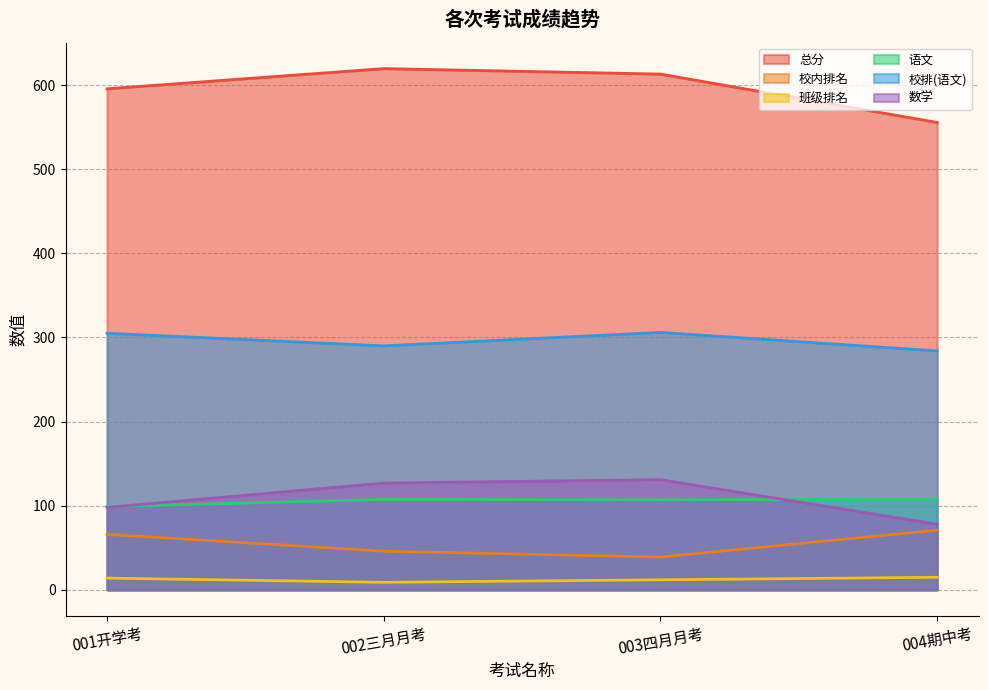

How many data points in 语文 are above 107?

2